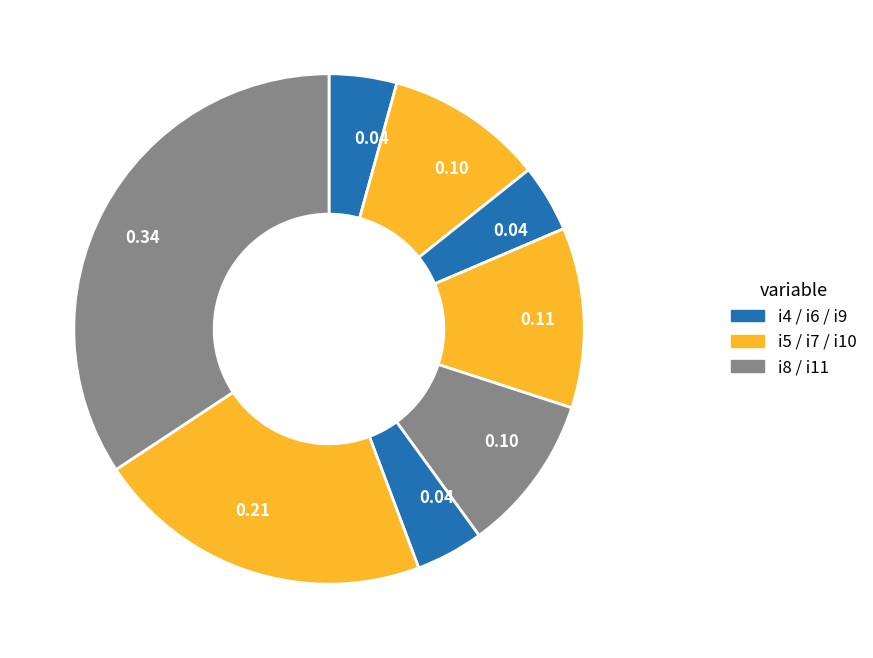

What is the smallest slice in the pie chart?

i4